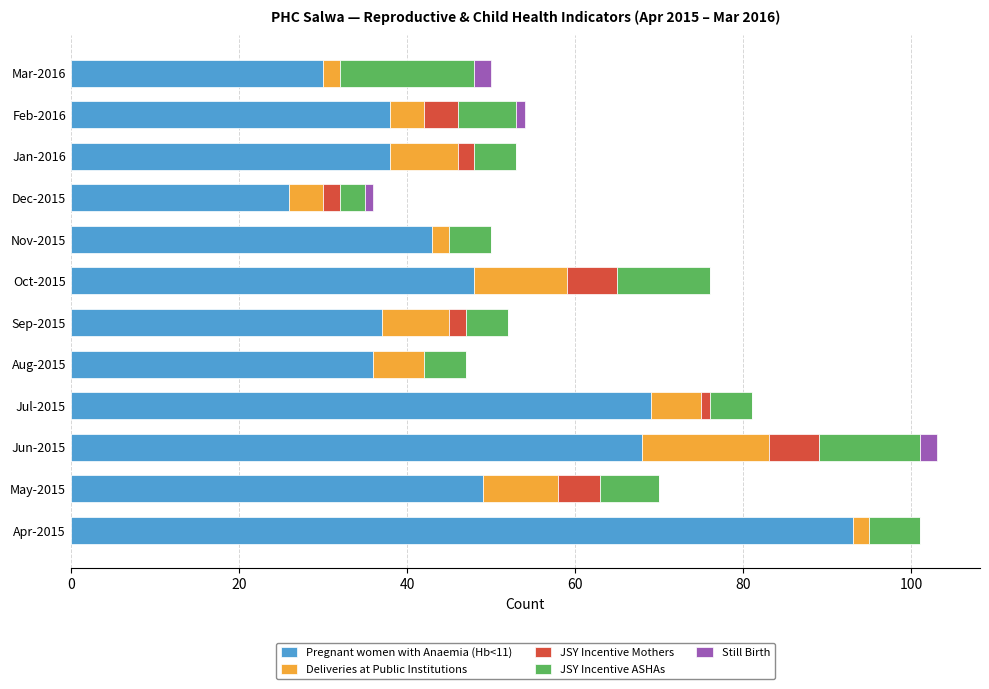

The Pregnant women with Anaemia (Hb<11) series shows 26 at Dec-2015. True or false?

True